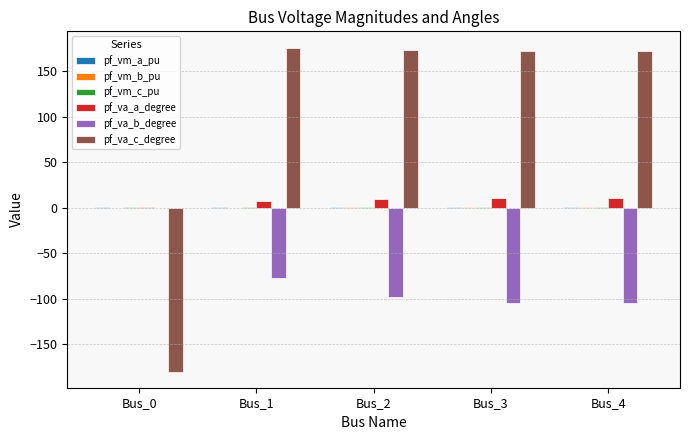

What is the greatest value displayed?

175.7